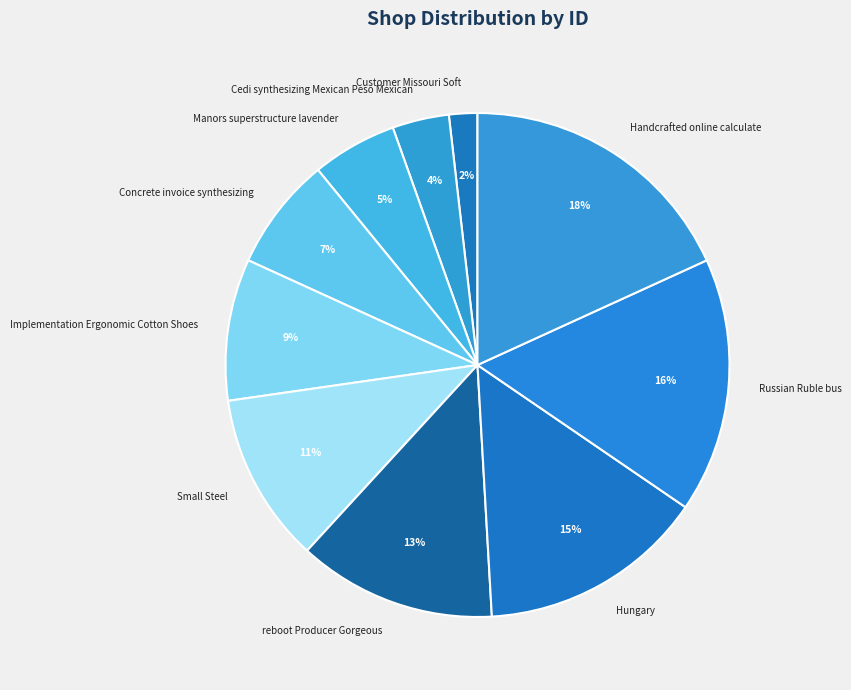

To the nearest percent, what percentage of the pie is Handcrafted online calculate?

18%